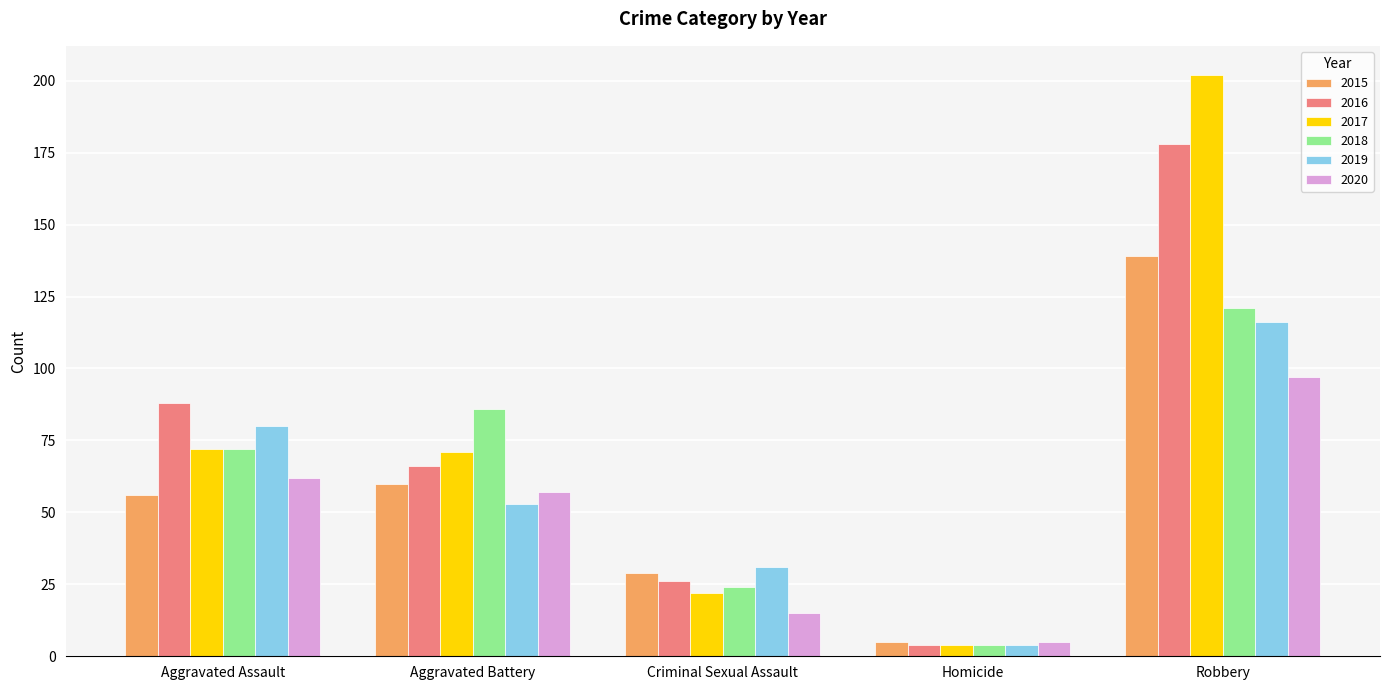

What is the difference between the maximum and minimum values in the 2019 series?

112